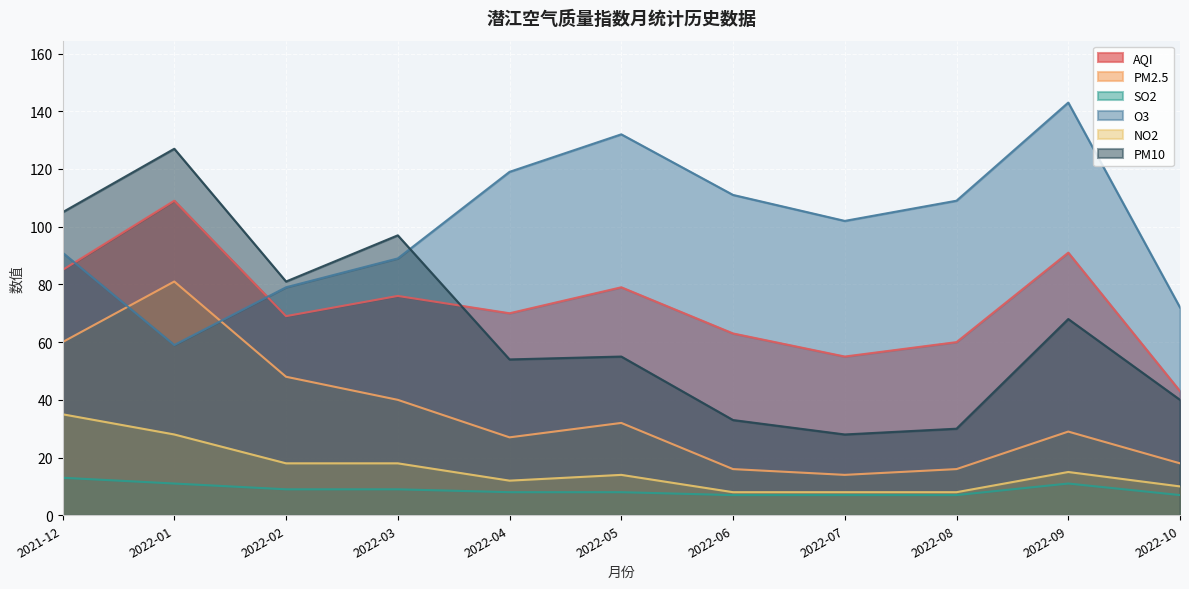

Count the number of data series in this chart.

6